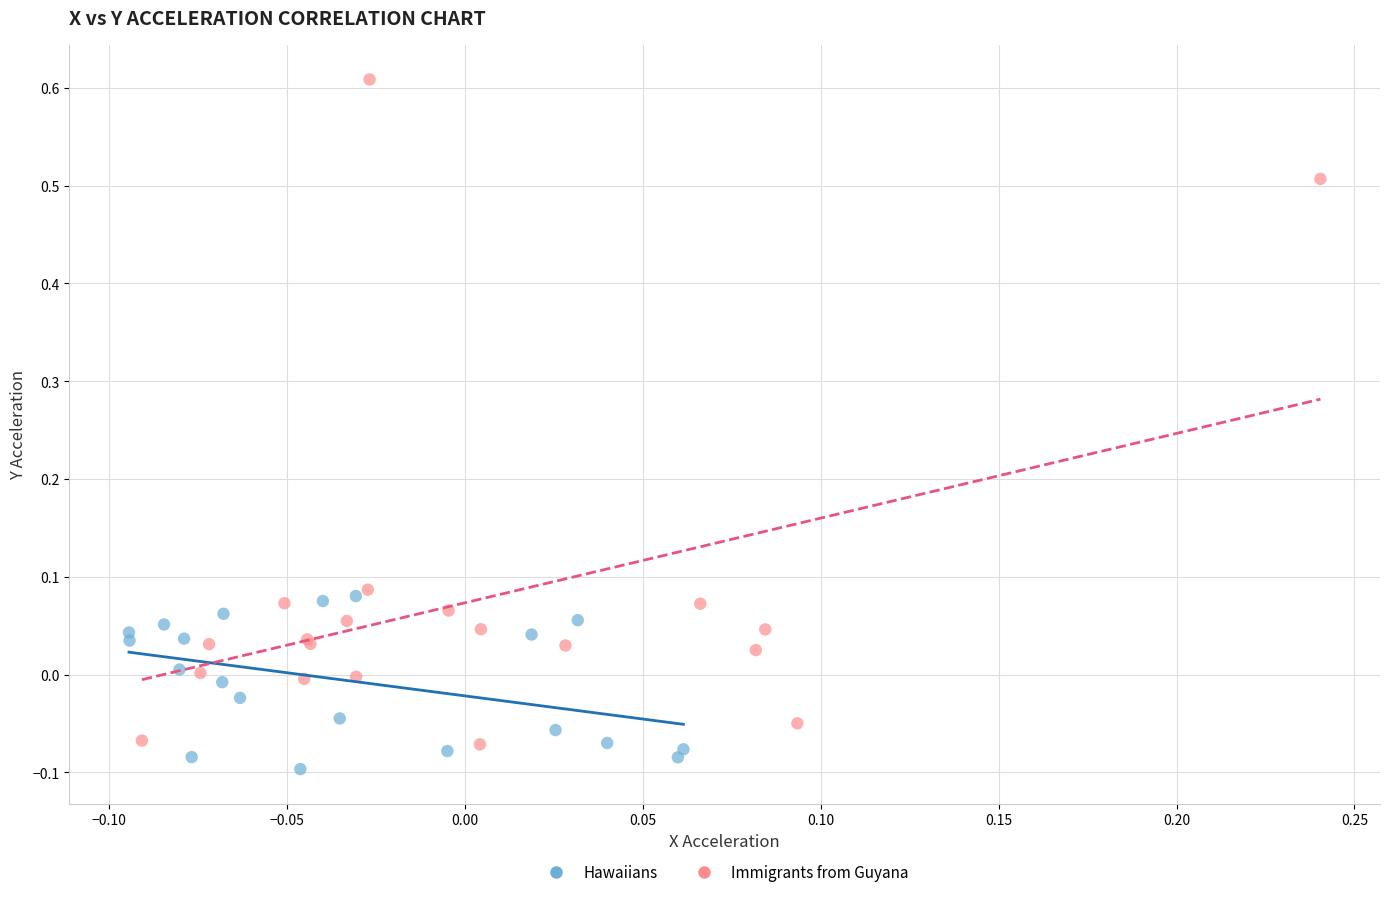

Which series contains the highest Y value?

Immigrants from Guyana